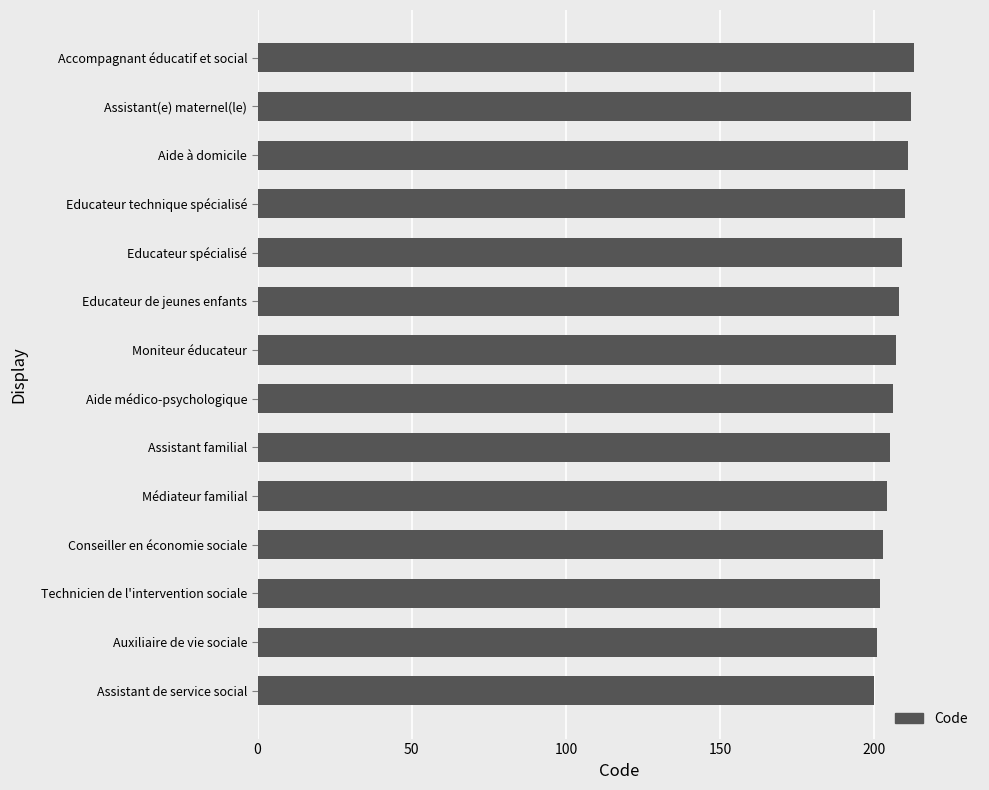

Reading bottom to top, extract all data points from this chart.

Assistant de service social=200	Auxiliaire de vie sociale=201	Technicien de l'intervention sociale=202	Conseiller en économie sociale=203	Médiateur familial=204	Assistant familial=205	Aide médico-psychologique=206	Moniteur éducateur=207	Educateur de jeunes enfants=208	Educateur spécialisé=209	Educateur technique spécialisé=210	Aide à domicile=211	Assistant(e) maternel(le)=212	Accompagnant éducatif et social=213